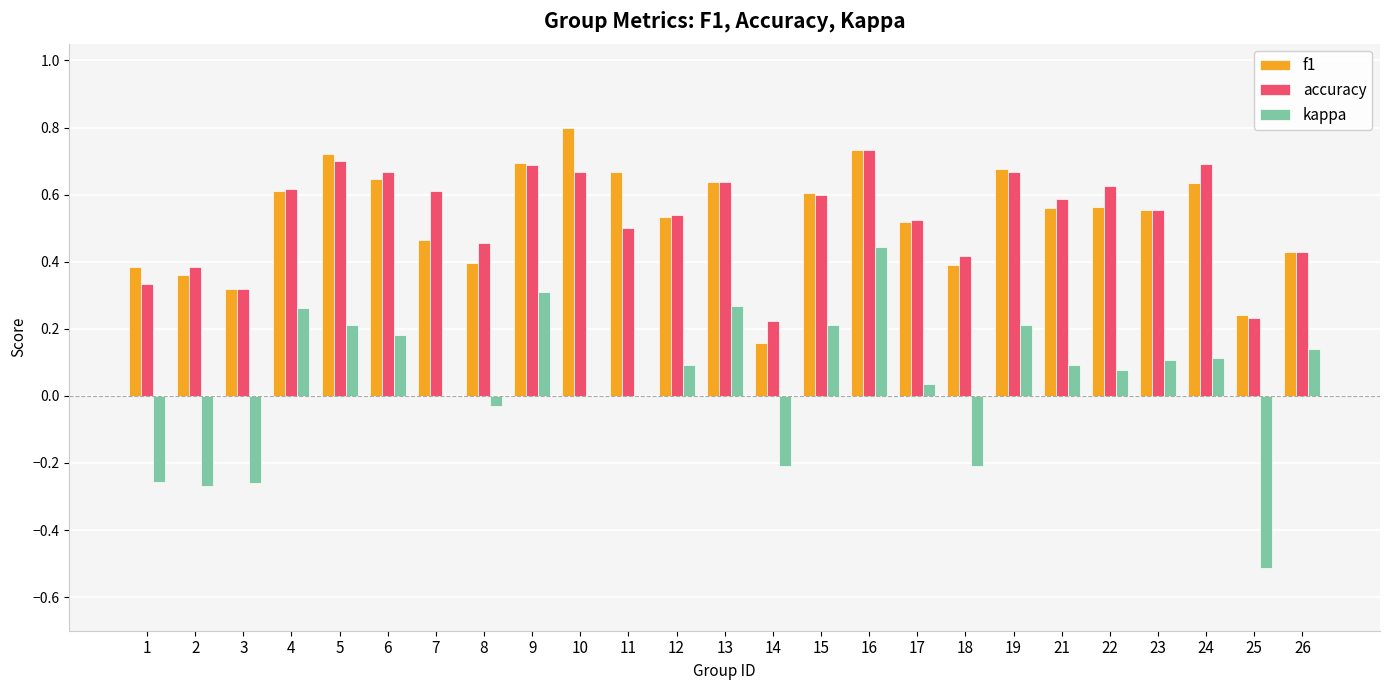

What is the total value across all series at 10?

1.5